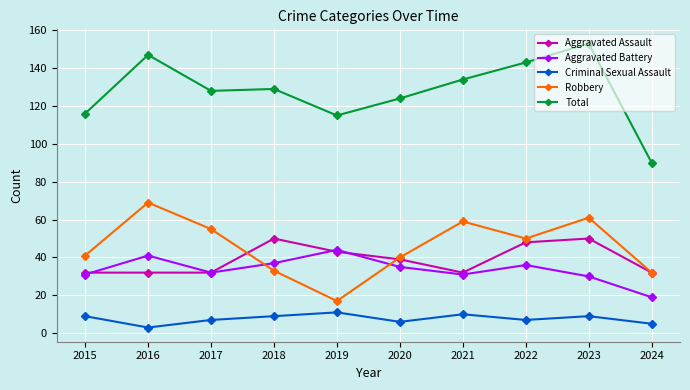

What is the approximate value of Aggravated Assault at 2015?

32